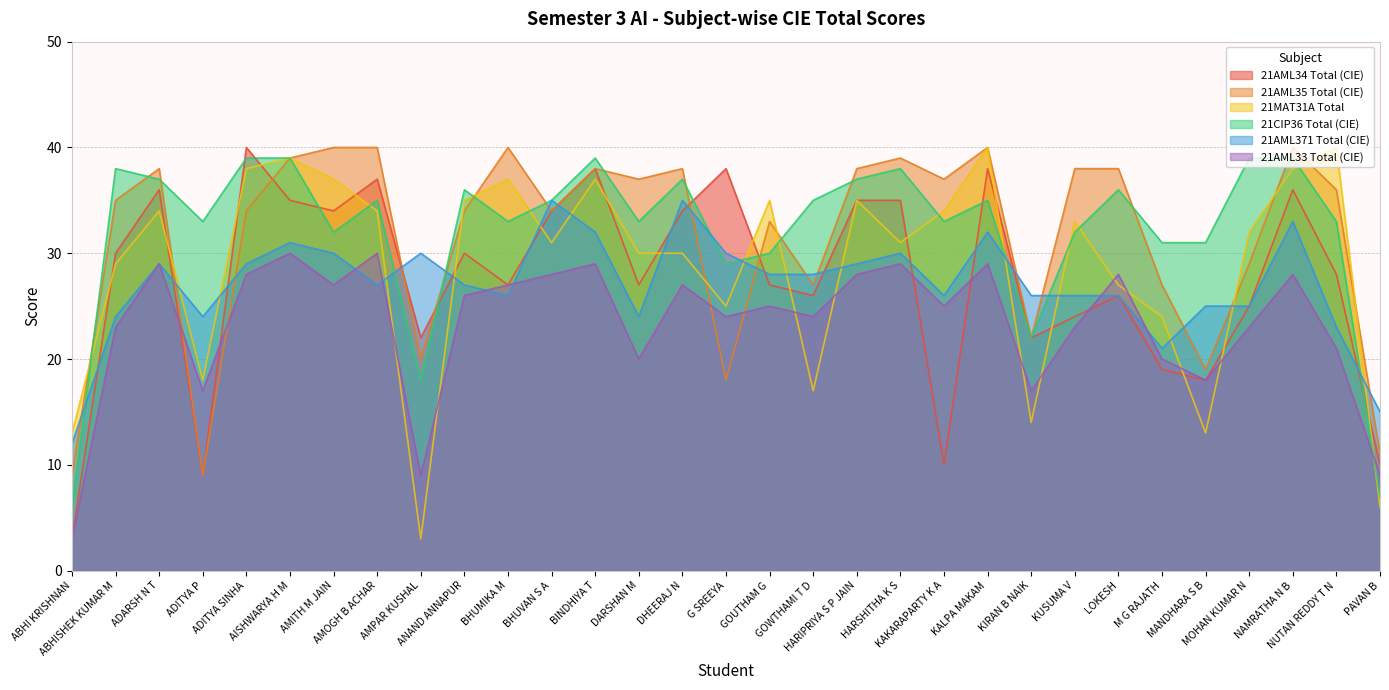

Is the value of 21MAT31A Total at KIRAN B NAIK greater than the value of 21AML35 Total (CIE) at NUTAN REDDY T N?

No